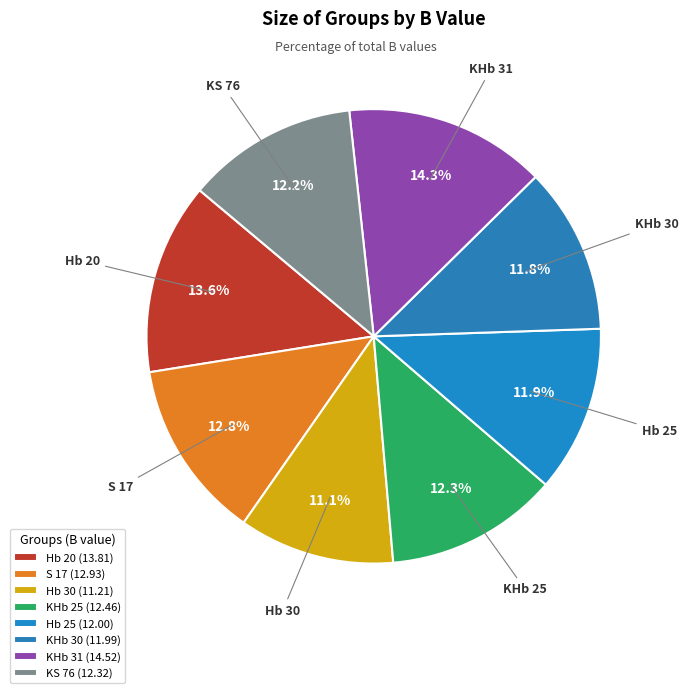

What portion of the pie excludes S 17?

87.2%